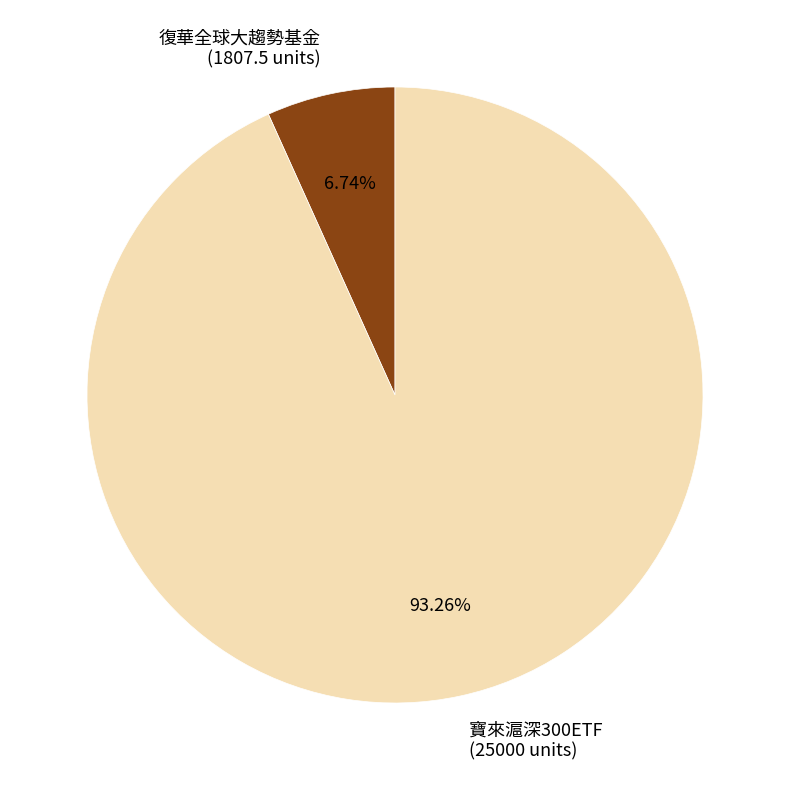

Which category has the smallest portion of the pie?

復華全球大趨勢基金